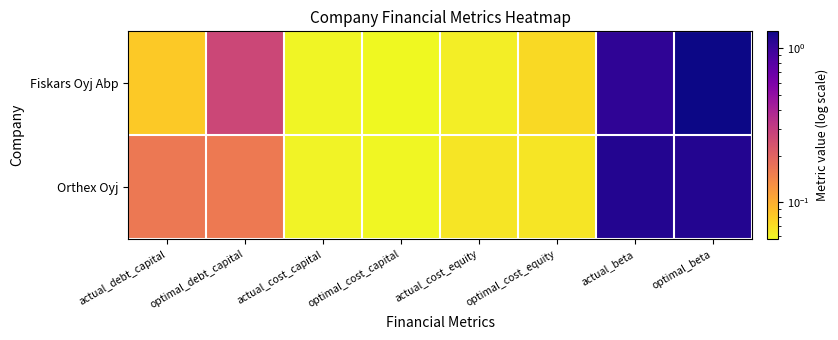

Reading left to right, what are all the values shown in this chart?

Fiskars Oyj Abp: actual_debt_capital=0.1	optimal_debt_capital=0.3	actual_cost_capital=0.1	optimal_cost_capital=0.1	actual_cost_equity=0.1	optimal_cost_equity=0.1	actual_beta=1.1	optimal_beta=1.3
Orthex Oyj: actual_debt_capital=0.2	optimal_debt_capital=0.2	actual_cost_capital=0.1	optimal_cost_capital=0.1	actual_cost_equity=0.1	optimal_cost_equity=0.1	actual_beta=1.2	optimal_beta=1.1